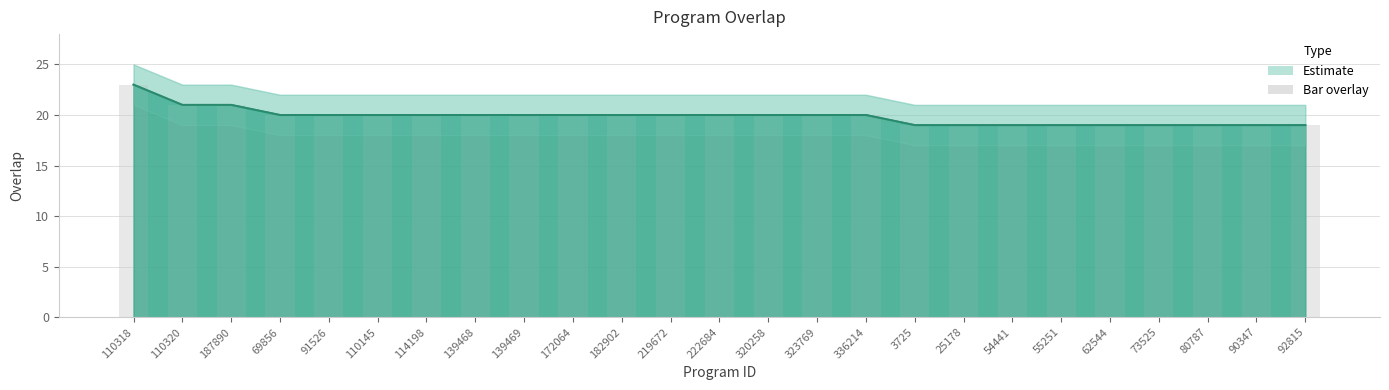

Is it true that the value at 323769 is 20?

True